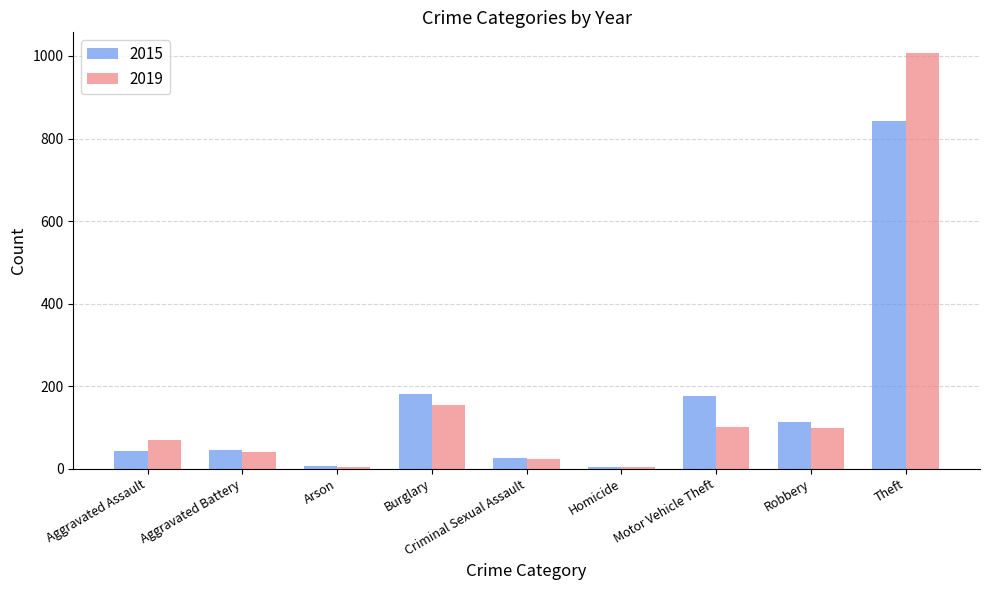

Which series has the widest spread of values?

2019